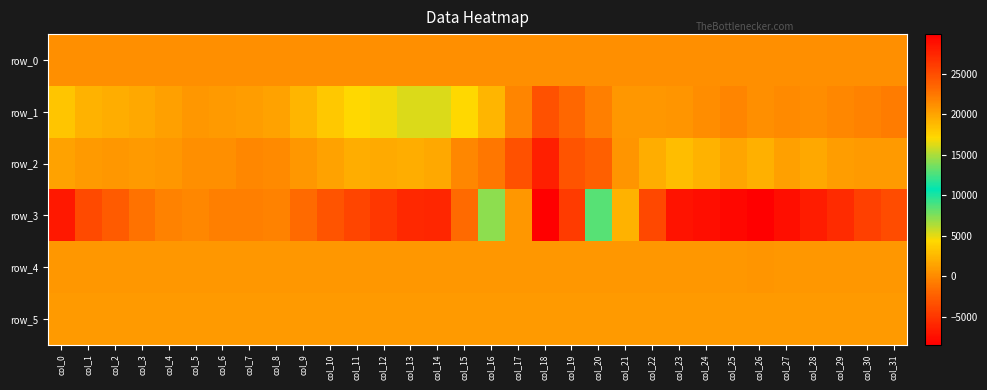

Which series has the largest total across all categories?

row_1